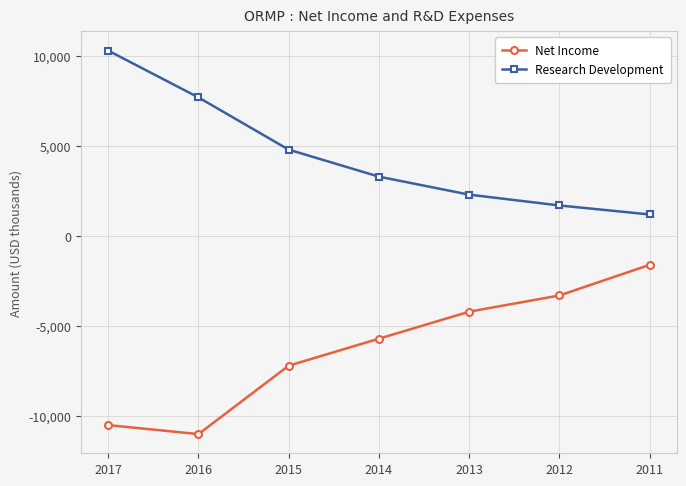

The Research Development series shows 2068 at 2011. True or false?

False